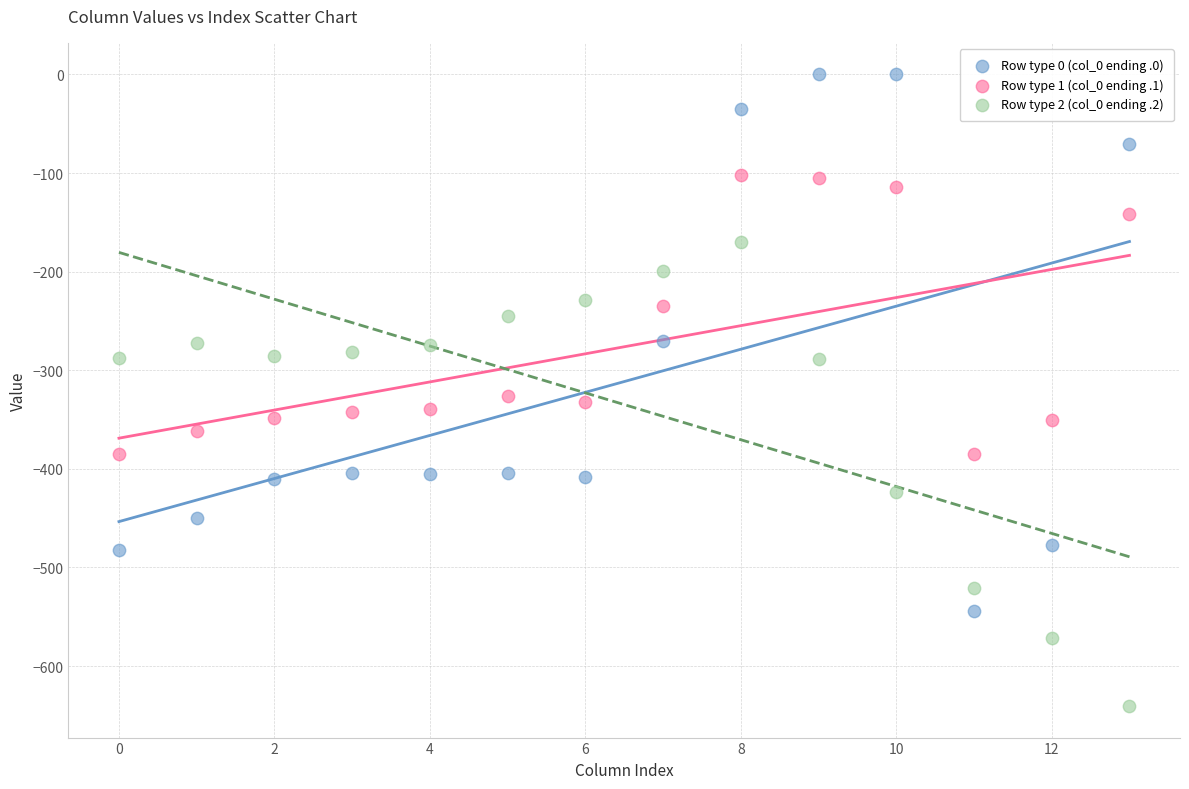

What are all the series names shown in the legend?

Row type 0 (col_0 ending .0), Row type 1 (col_0 ending .1), Row type 2 (col_0 ending .2)